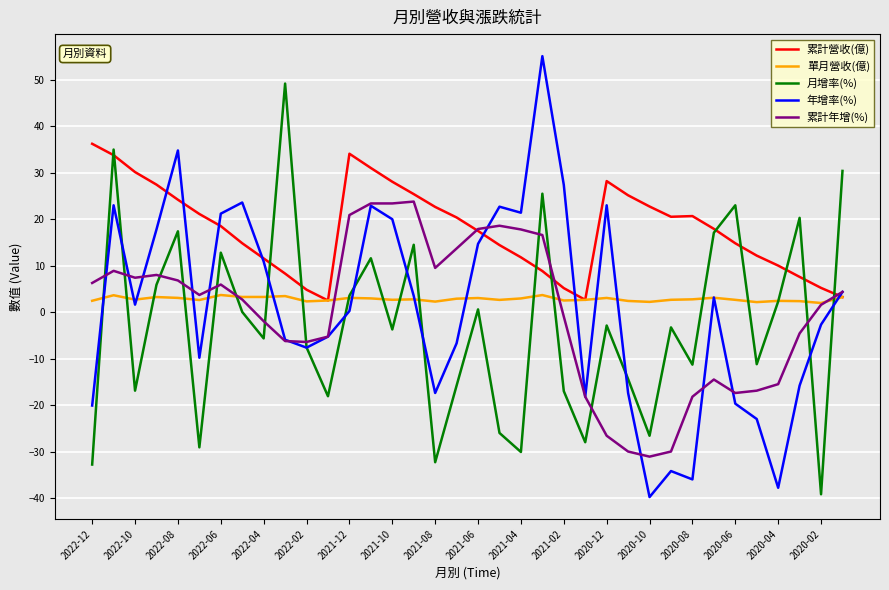

After their last crossing, which series has the higher values: 累計年增(%) or 月增率(%)?

月增率(%)